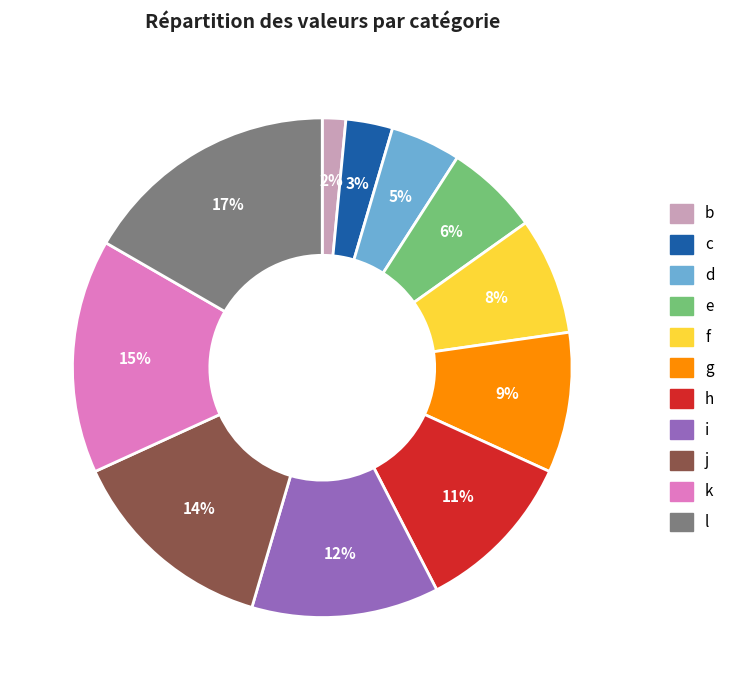

To the nearest percent, what is the difference between the largest and smallest slice percentages?

15%